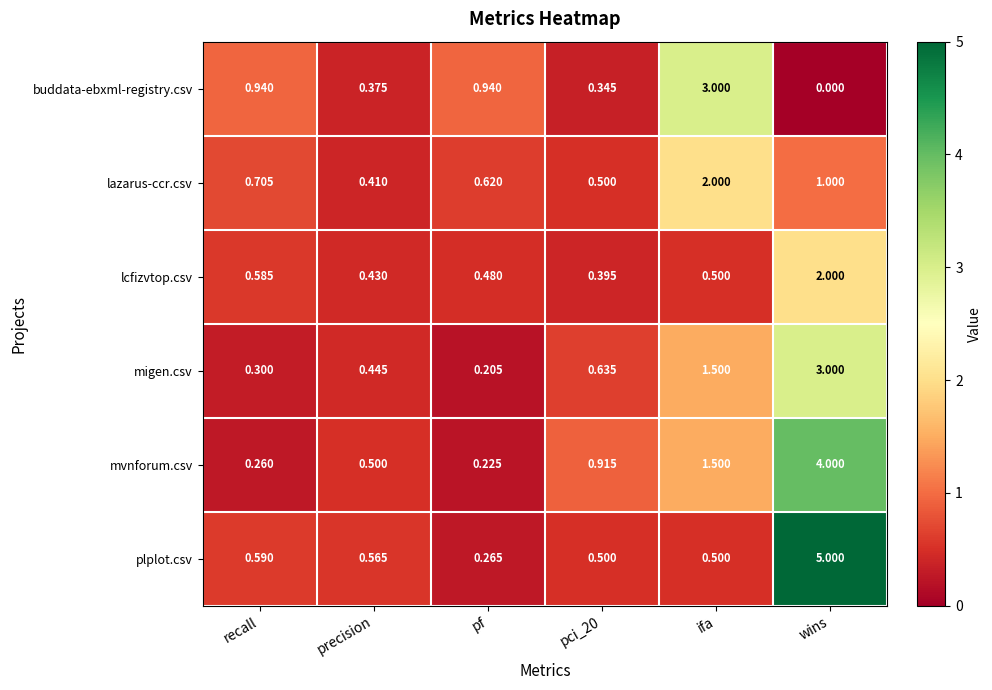

Where is lazarus-ccr.csv nearest to the value 1?

wins